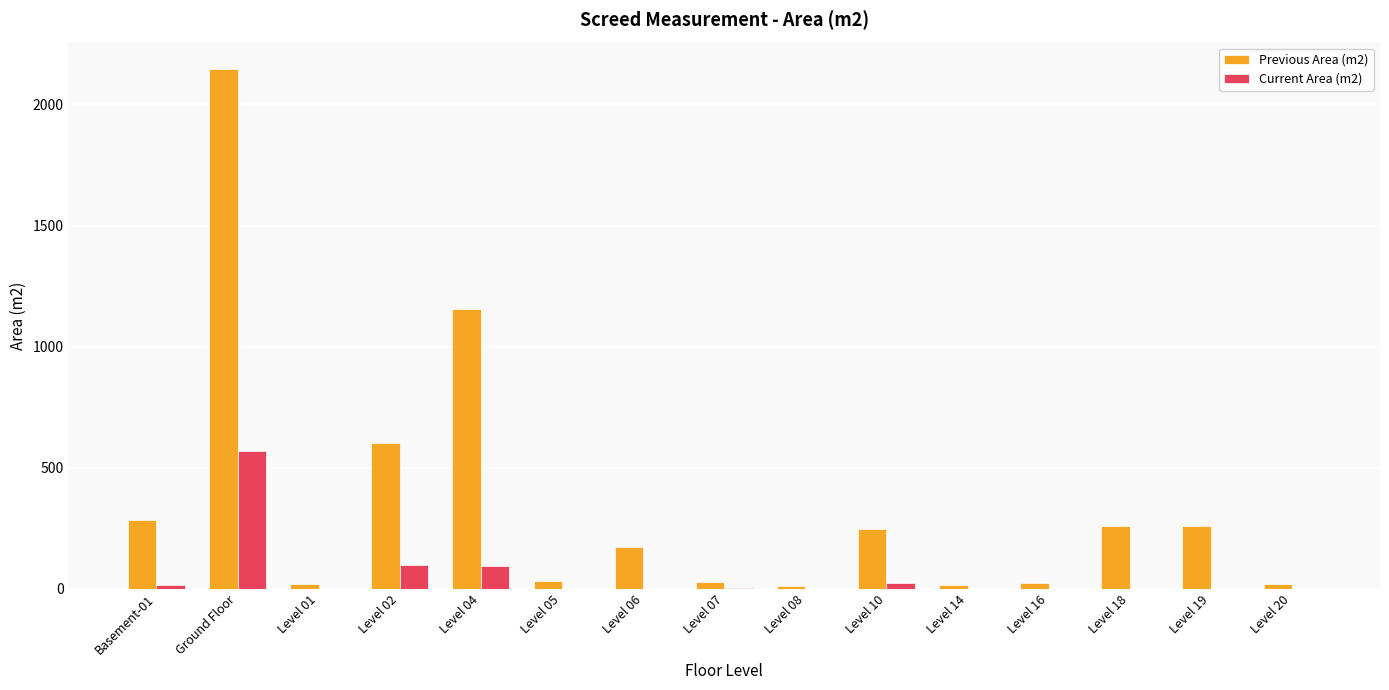

At which category is the sum across all series the highest?

Ground Floor